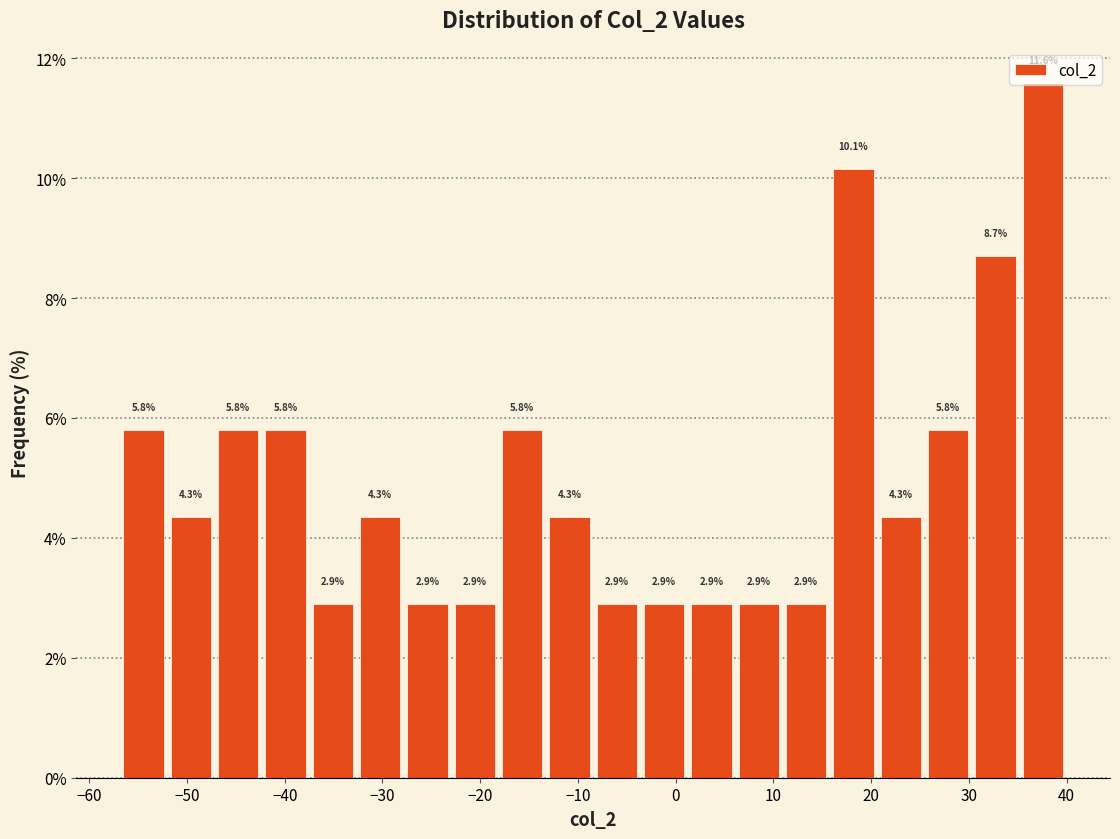

Which range on the x-axis has the tallest bar?

35 to 40